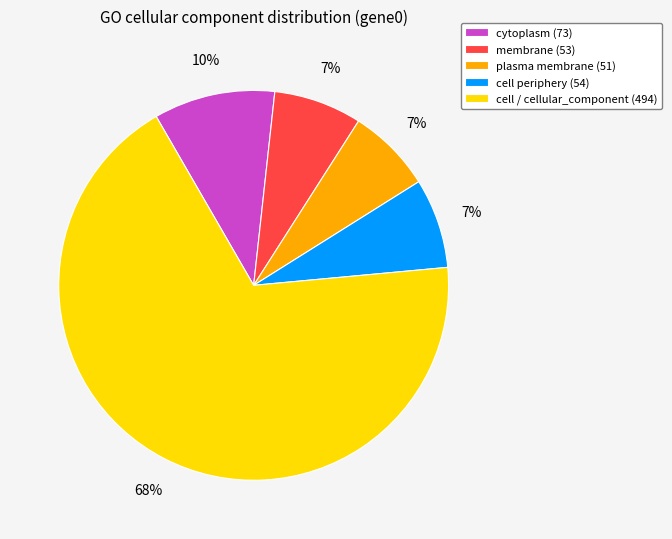

Is there a majority slice in this chart?

Yes